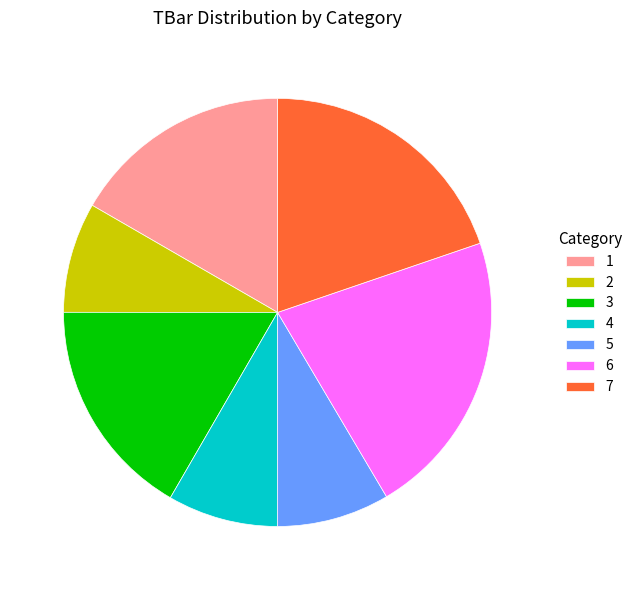

How many segments does this pie chart have?

7